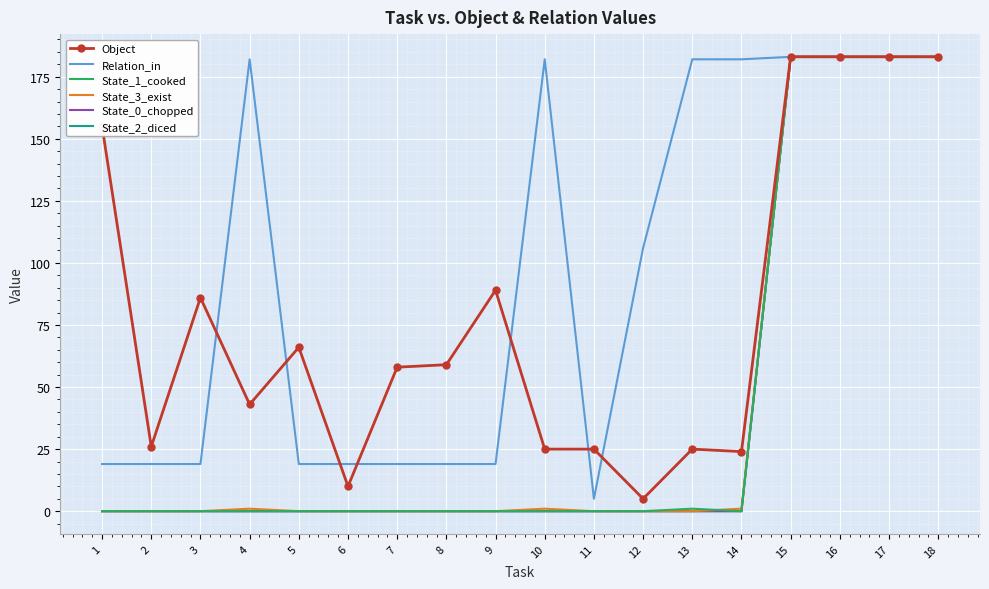

Reading left to right, what are all the values shown in this chart?

Object: 1=155	2=26	3=86	4=43	5=66	6=10	7=58	8=59	9=89	10=25	11=25	12=5	13=25	14=24	15=183	16=183	17=183	18=183
Relation_in: 1=19	2=19	3=19	4=182	5=19	6=19	7=19	8=19	9=19	10=182	11=5	12=106	13=182	14=182	15=183	16=183	17=183	18=183
State_1_cooked: 1=0	2=0	3=0	4=0	5=0	6=0	7=0	8=0	9=0	10=0	11=0	12=0	13=1	14=0	15=183	16=183	17=183	18=183
State_3_exist: 1=0	2=0	3=0	4=1	5=0	6=0	7=0	8=0	9=0	10=1	11=0	12=0	13=0	14=1	15=183	16=183	17=183	18=183
State_0_chopped: 1=0	2=0	3=0	4=0	5=0	6=0	7=0	8=0	9=0	10=0	11=0	12=0	13=0	14=0	15=183	16=183	17=183	18=183
State_2_diced: 1=0	2=0	3=0	4=0	5=0	6=0	7=0	8=0	9=0	10=0	11=0	12=0	13=0	14=0	15=183	16=183	17=183	18=183